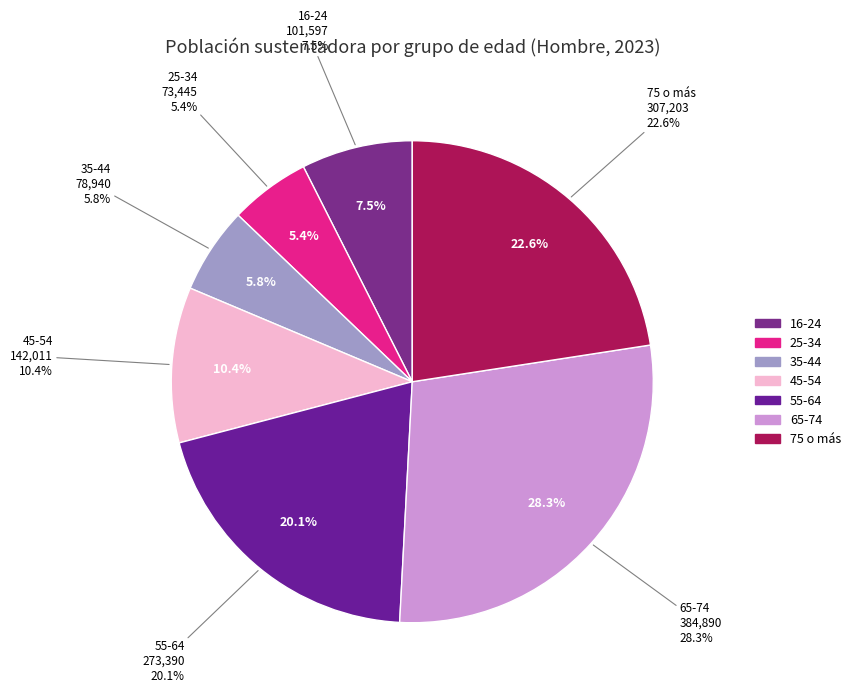

To the nearest percent, what is the difference between the largest and smallest slice percentages?

23%